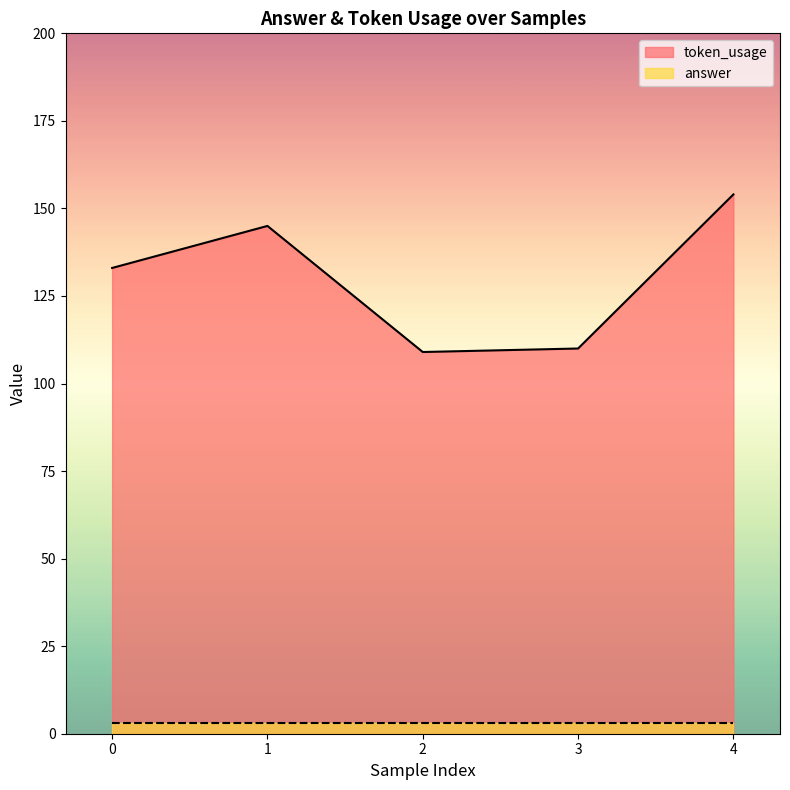

Reading left to right, what are all the values shown in this chart?

0=133	1=145	2=109	3=110	4=154